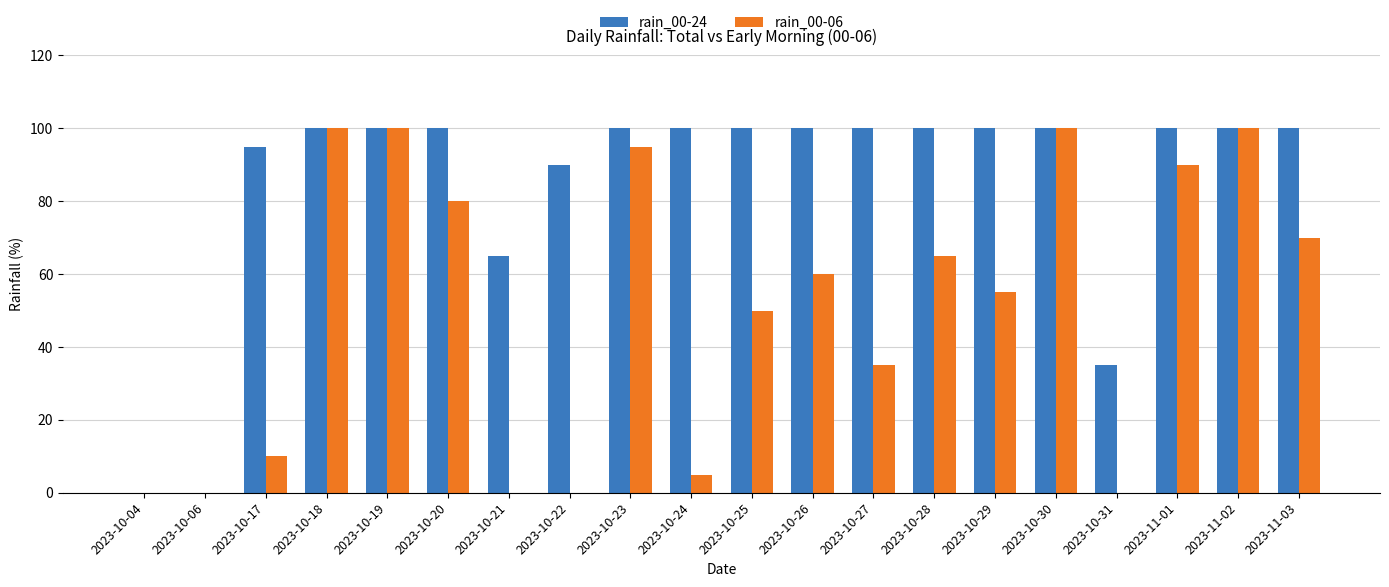

Between 2023-10-06 and 2023-10-24, which series saw the biggest shift?

rain_00-24